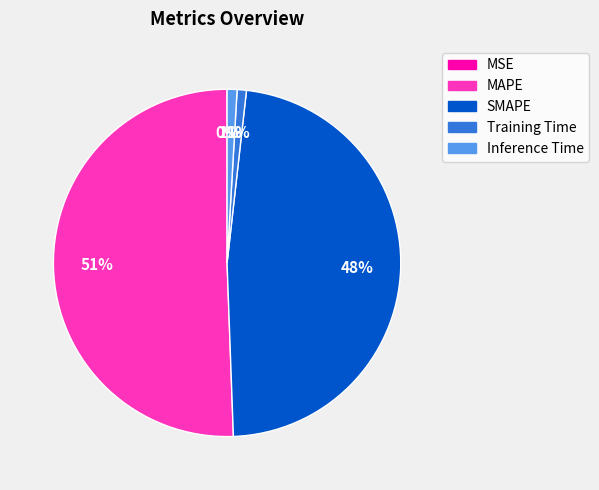

Between Training Time and SMAPE, which is larger?

SMAPE